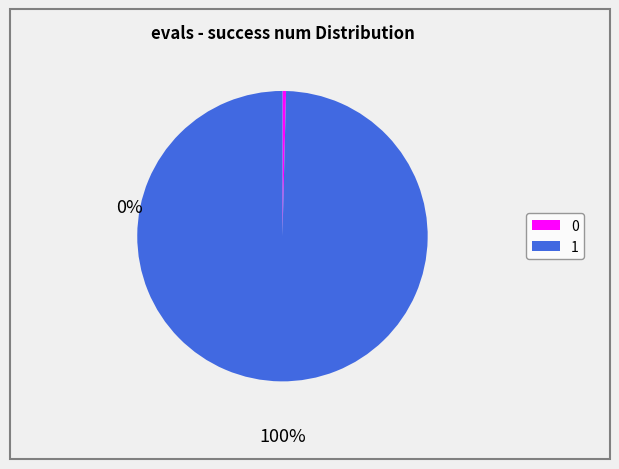

Does 0 account for over 50% of the chart?

No